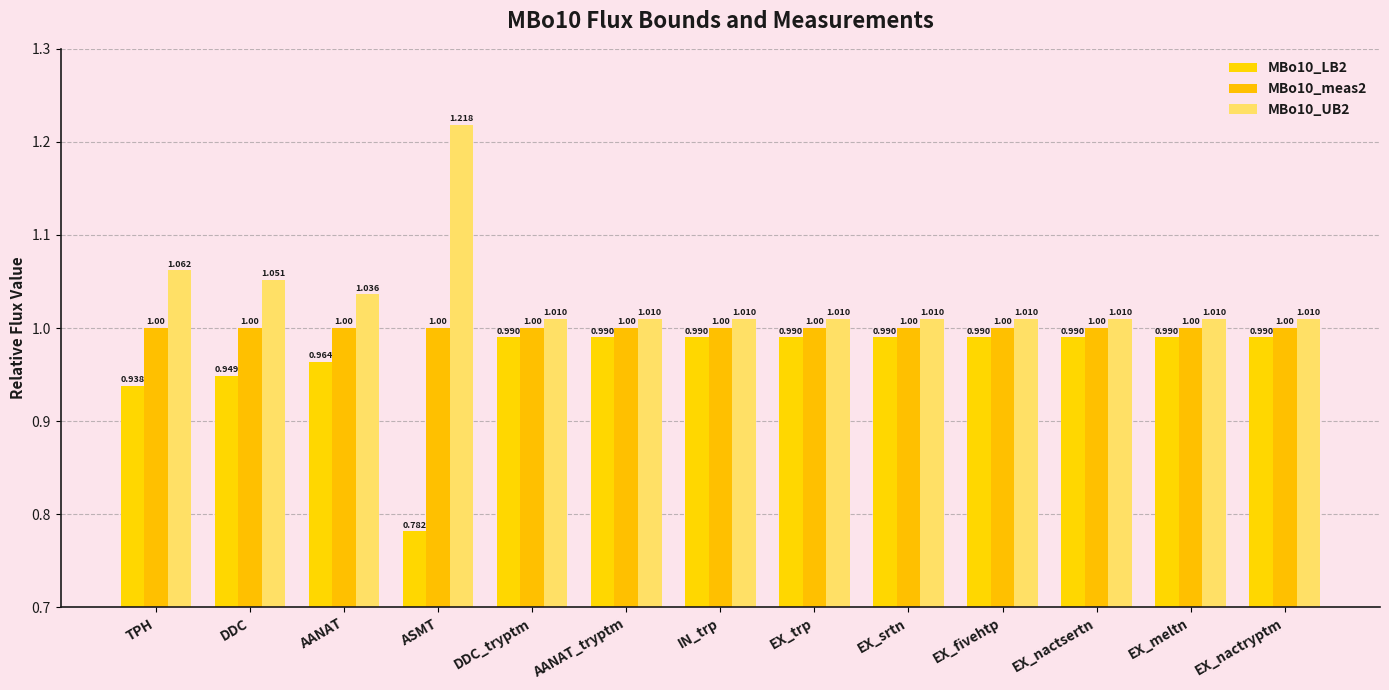

List the series in order of their peak value, highest first.

MBo10_UB2, MBo10_meas2, MBo10_LB2